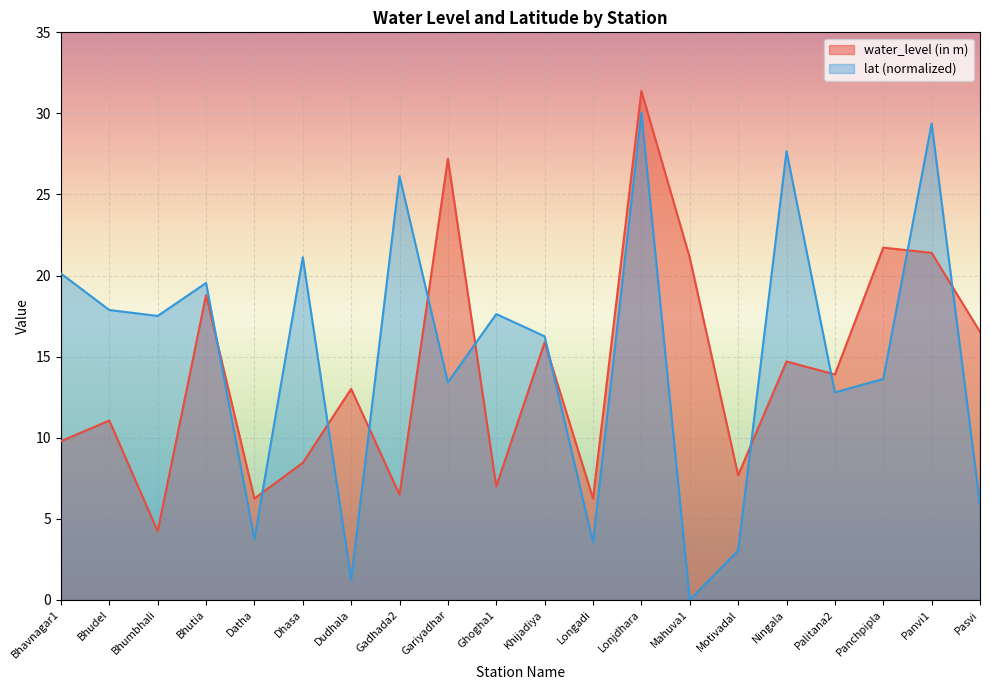

True or false: lat has more than 1 interior local peaks.

True